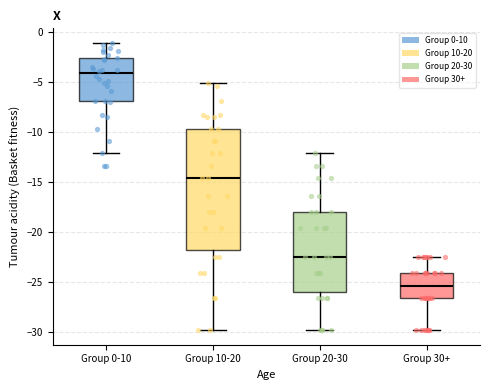

Which box is the tallest, from its lower edge to its upper edge?

Group 10-20